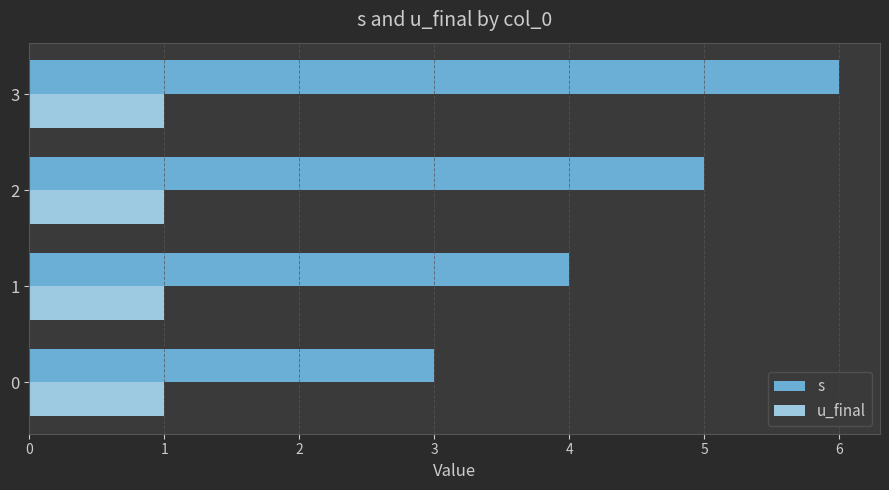

List the series in order of their peak value, lowest first.

u_final, s